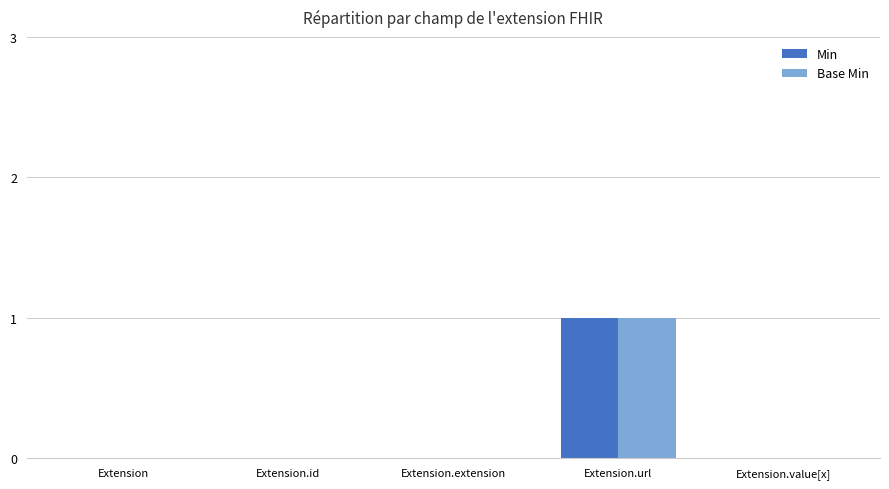

Which category has the highest value in the Base Min series?

Extension.url